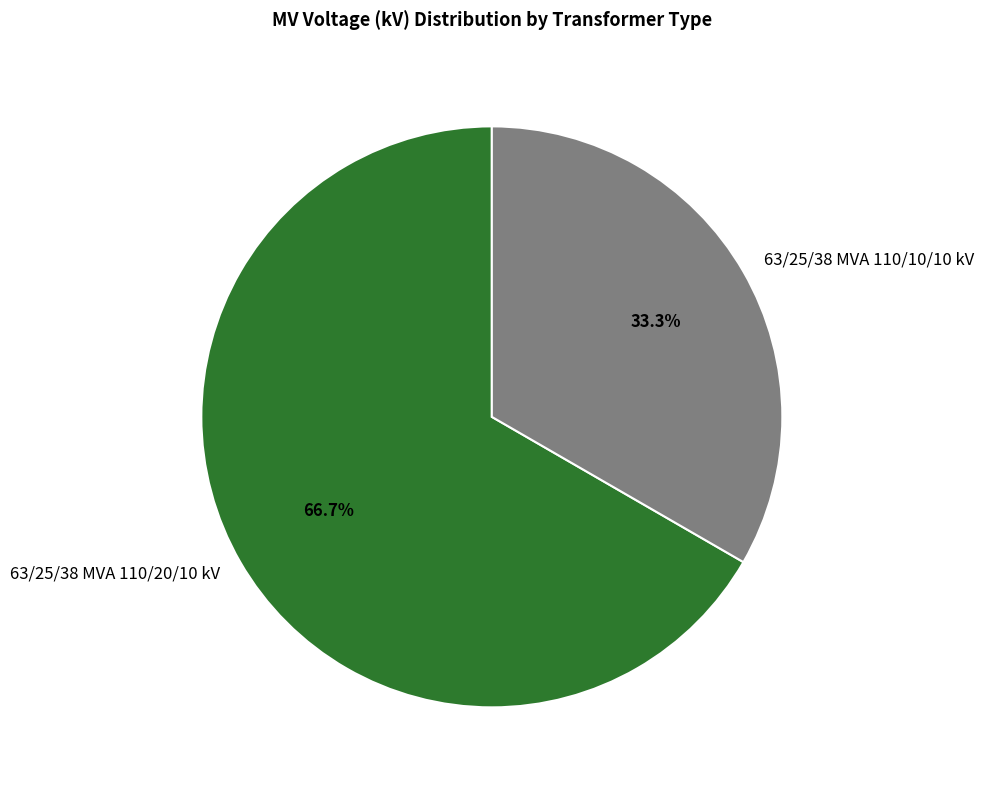

To the nearest percent, what portion does 63/25/38 MVA 110/20/10 kV represent?

67%